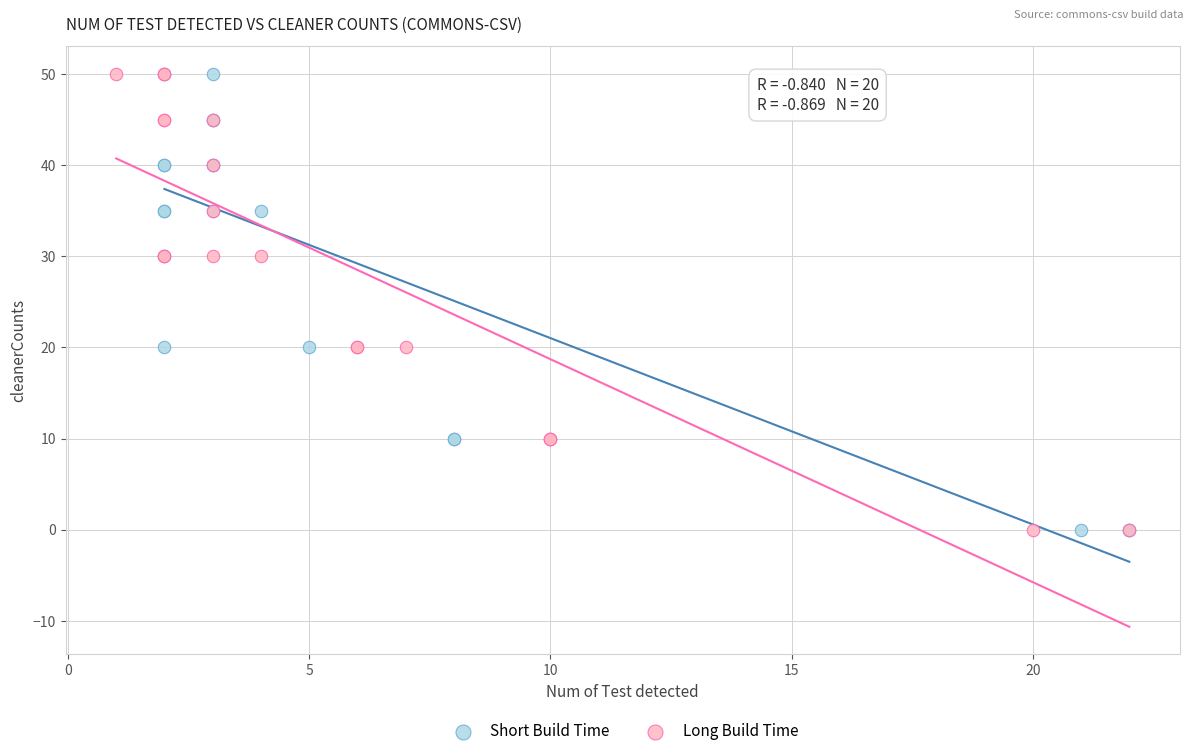

What are all the series names shown in the legend?

Short Build Time, Long Build Time